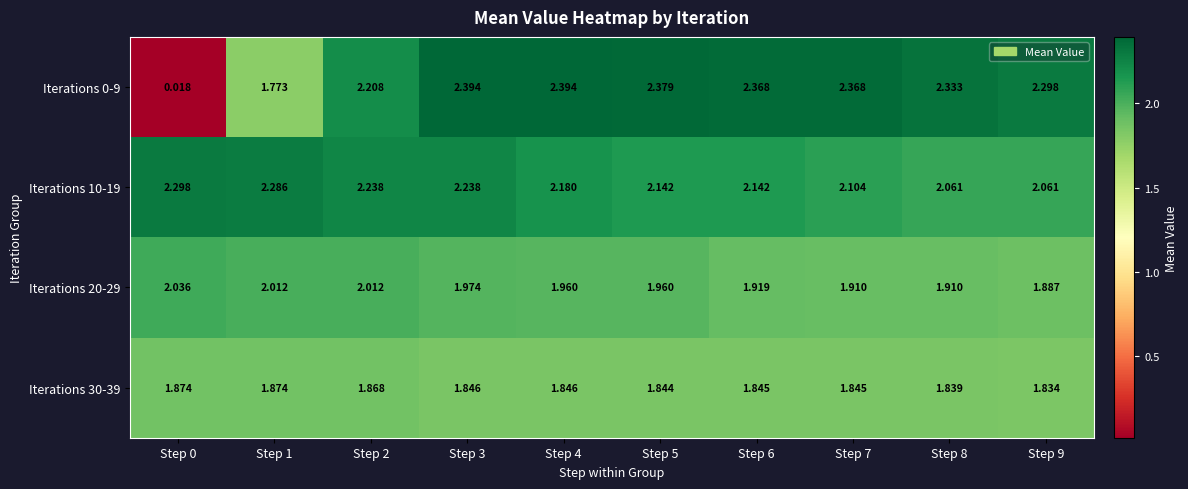

Is the value of Iterations 0-9 at Step 2 greater than the value of Iterations 30-39 at Step 7?

Yes